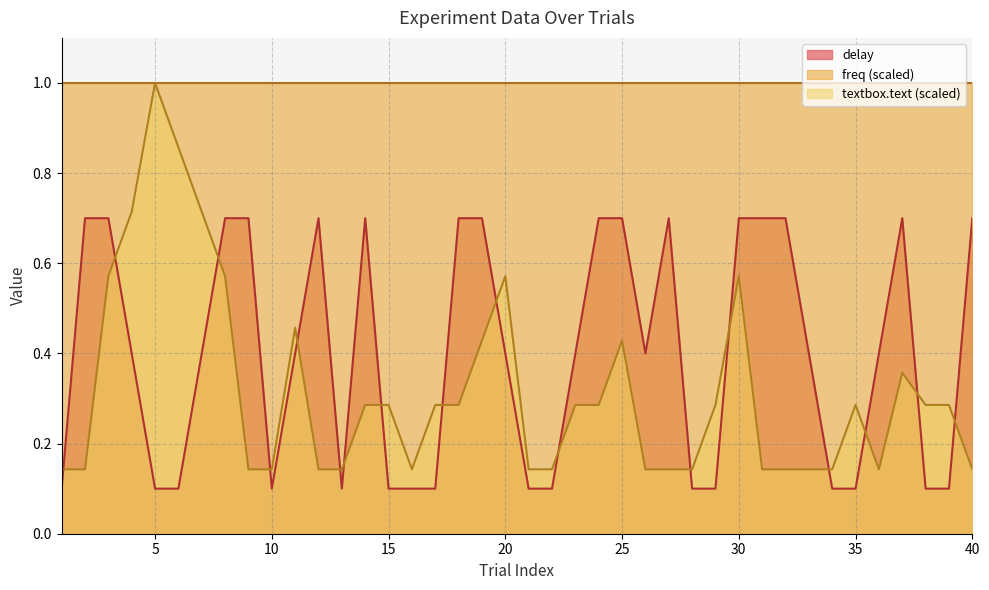

Between 37 and 7, which is larger?

37